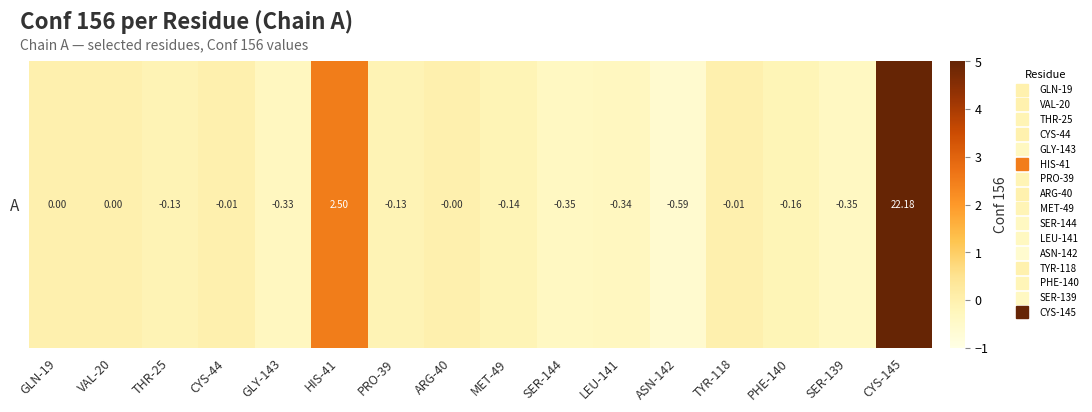

True or false: the data shows -0.2 at PHE-140.

True